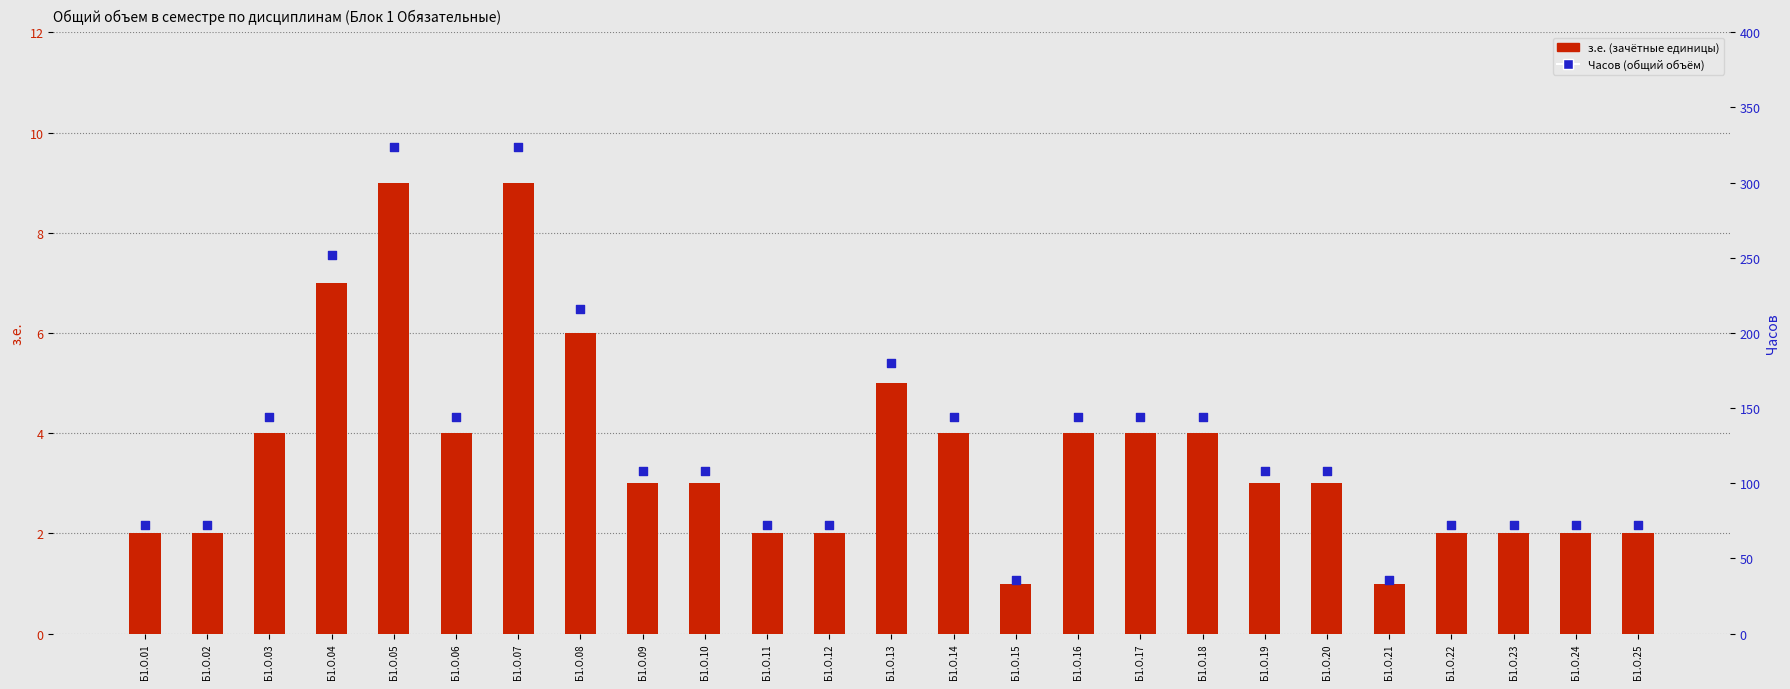

Which series reaches the minimum Y coordinate?

з.е.